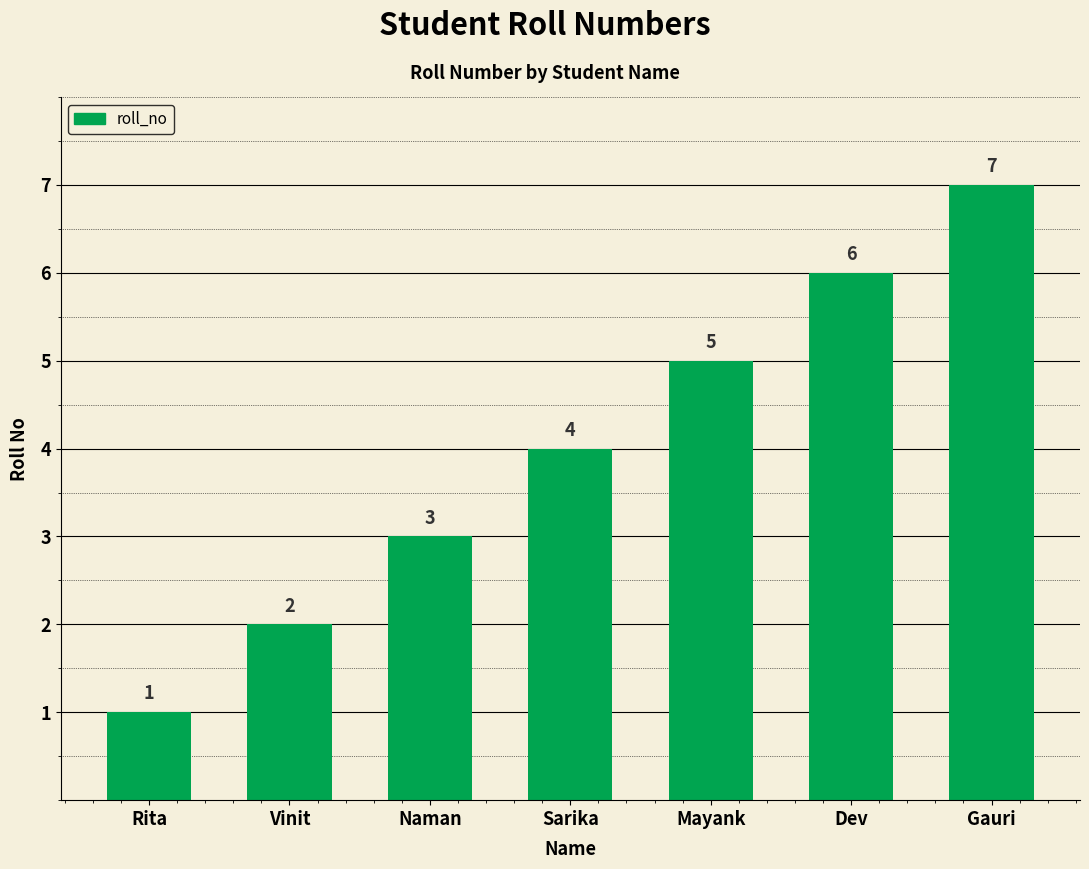

Which category has the highest value across all series?

Gauri